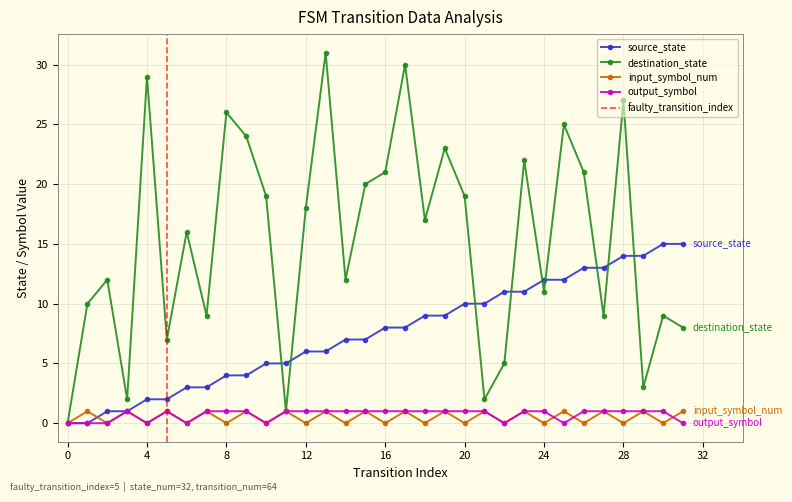

True or false: source_state and output_symbol intersect in this chart.

False